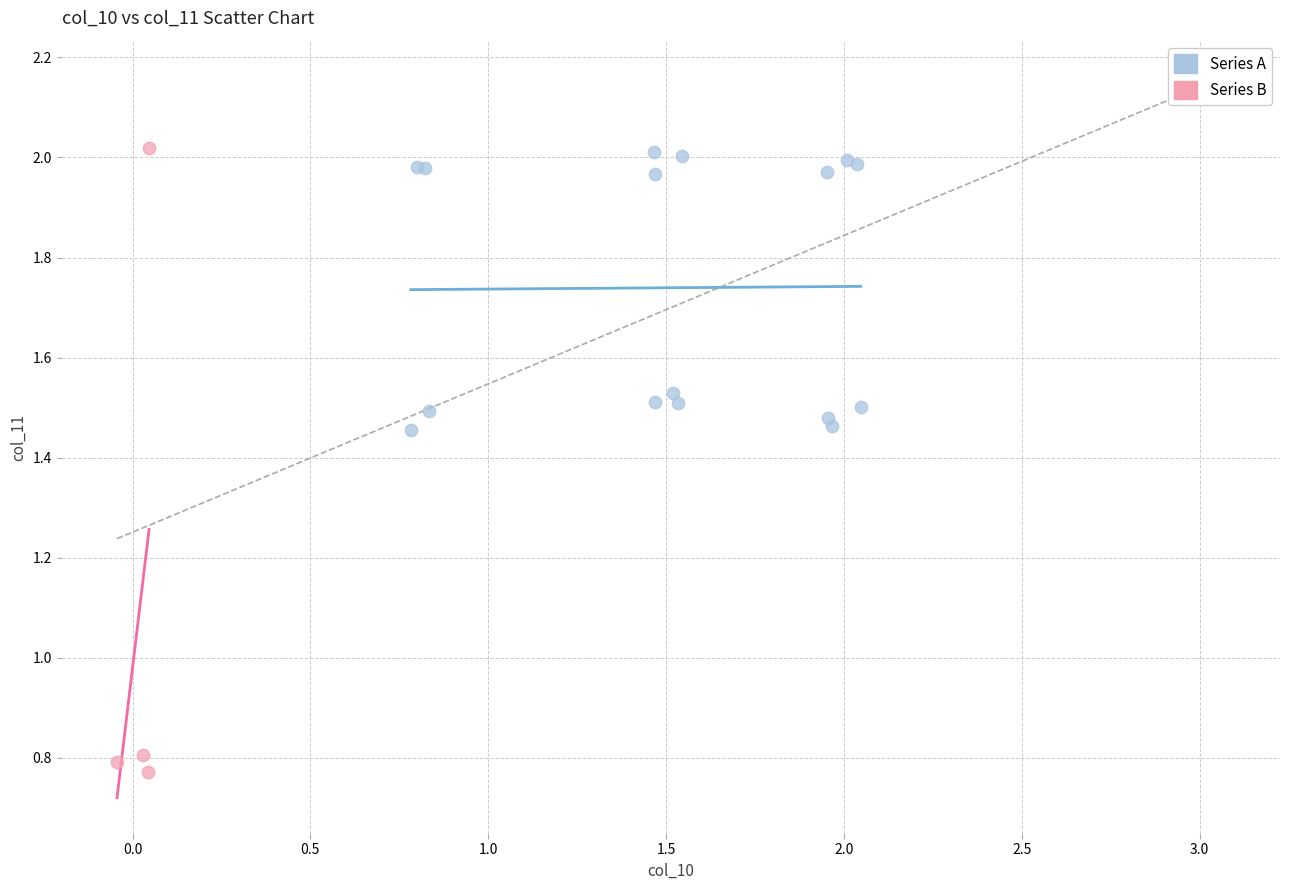

Which series contains the lowest Y value?

Series B